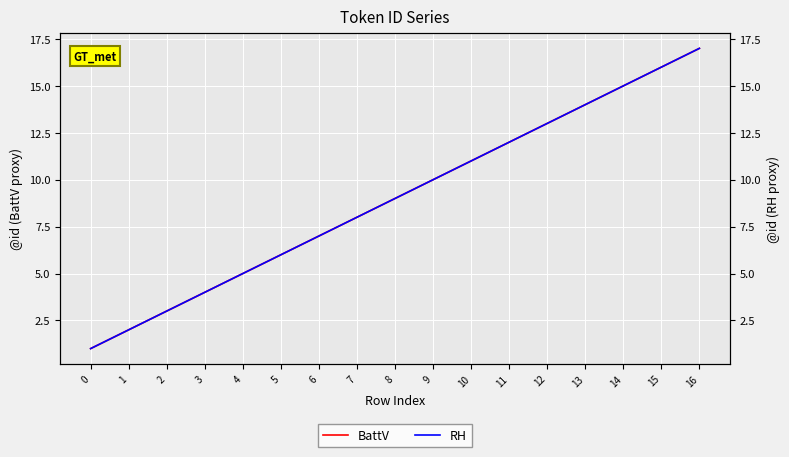

True or false: BattV has a value of 19 at 10.

False